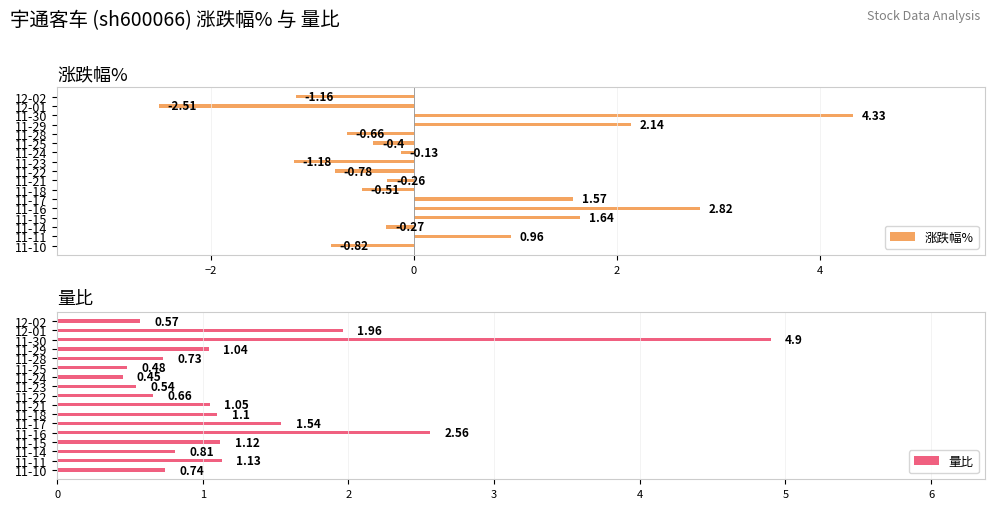

What is the lowest value of the 量比 series?

0.5